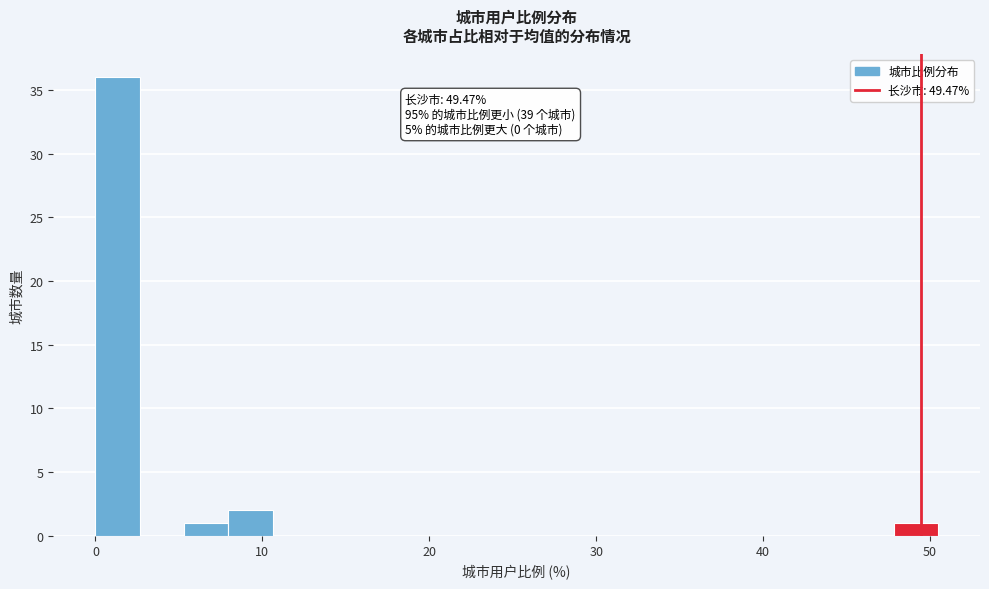

Around what value on the x-axis is the tallest bar? Give the approximate position of its centre, as read against the axis.

1